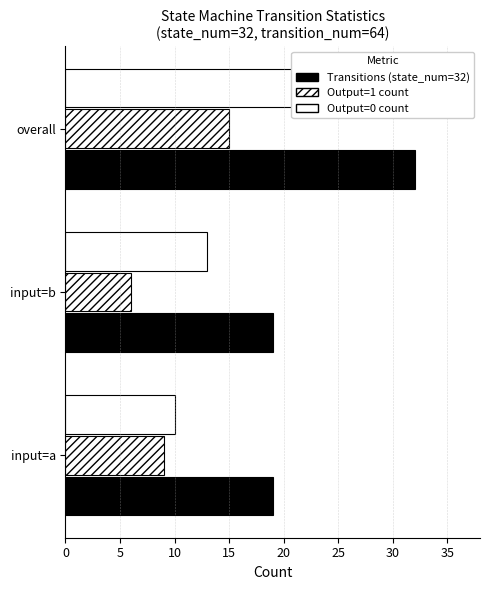

Which series changed the most between input=a and overall?

Transitions (state_num=32)